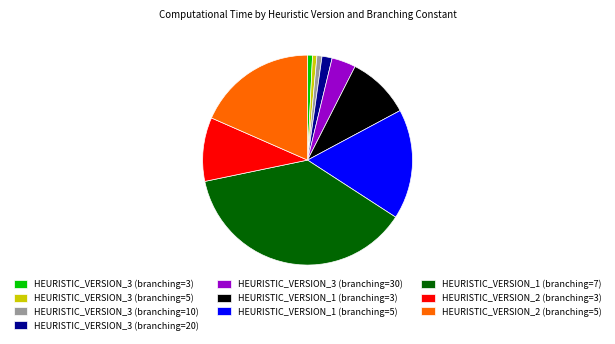

Which slice is the largest?

HEURISTIC_VERSION_1 (branching=7)